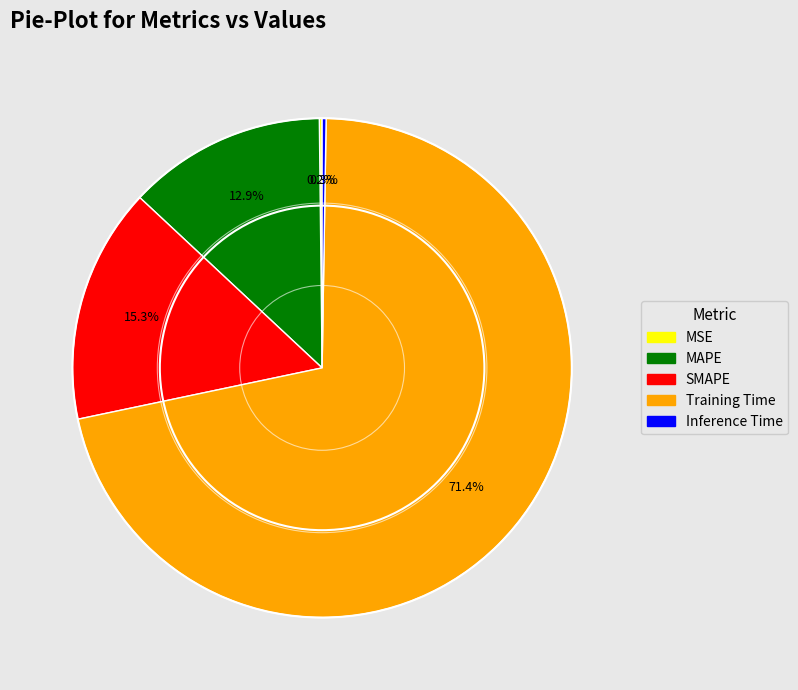

What is the majority slice?

Training Time